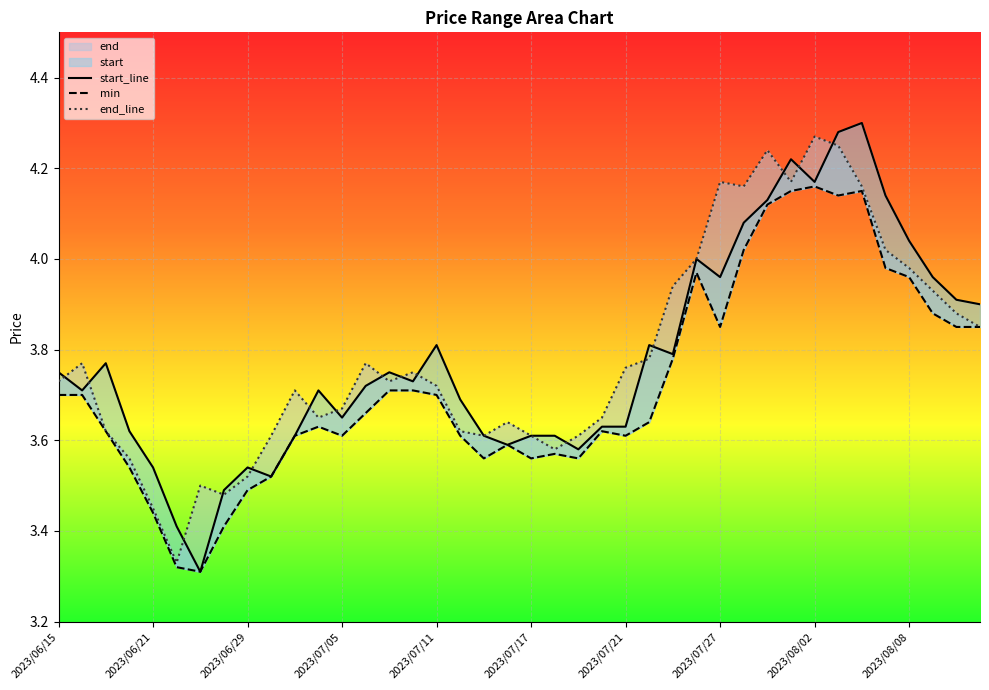

What is the difference between the min values at 2023/06/16 and 2023/07/12?

0.1